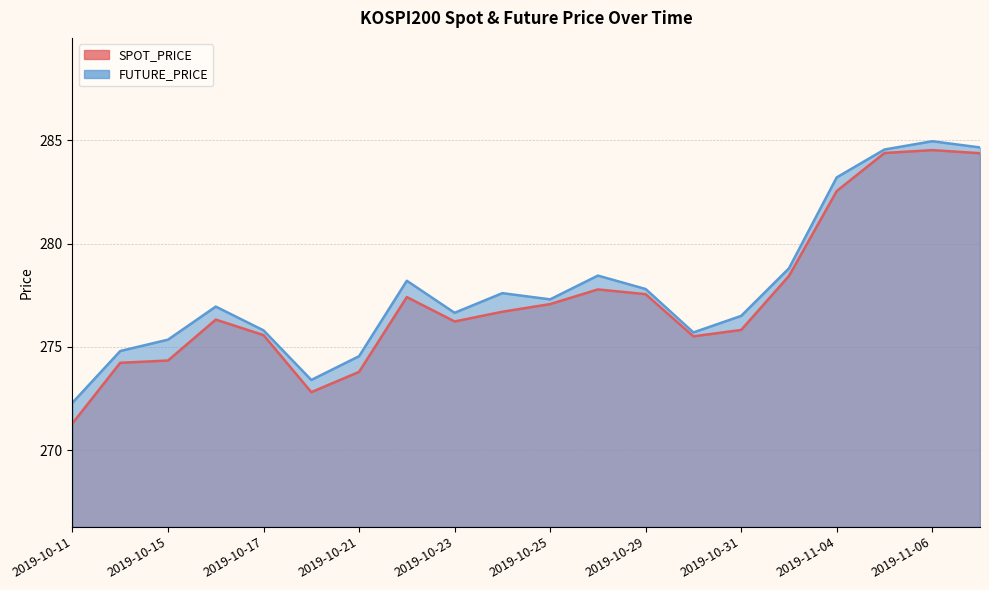

Between 2019-10-11 and 2019-10-21, which series saw the biggest shift?

SPOT_PRICE